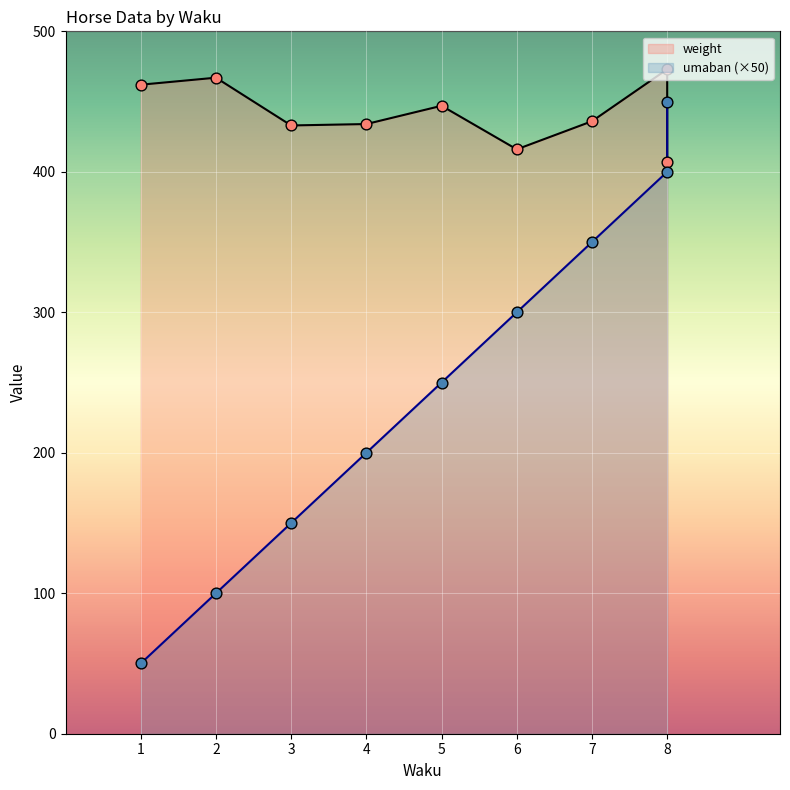

At how many categories does at least one series exceed 415?

9